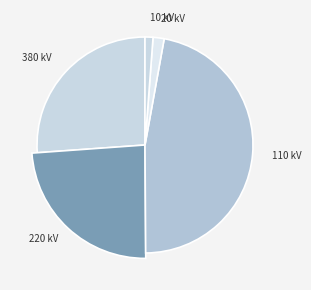

What is the total percentage of 10 and 380?

26.7%